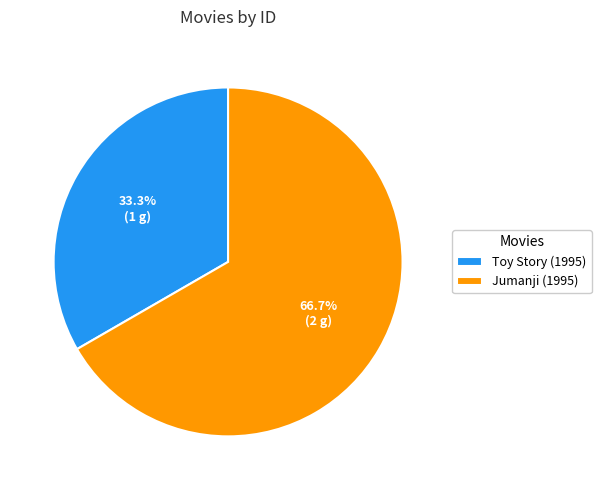

To the nearest percent, what is the combined percentage of Jumanji (1995) and Toy Story (1995)?

100%